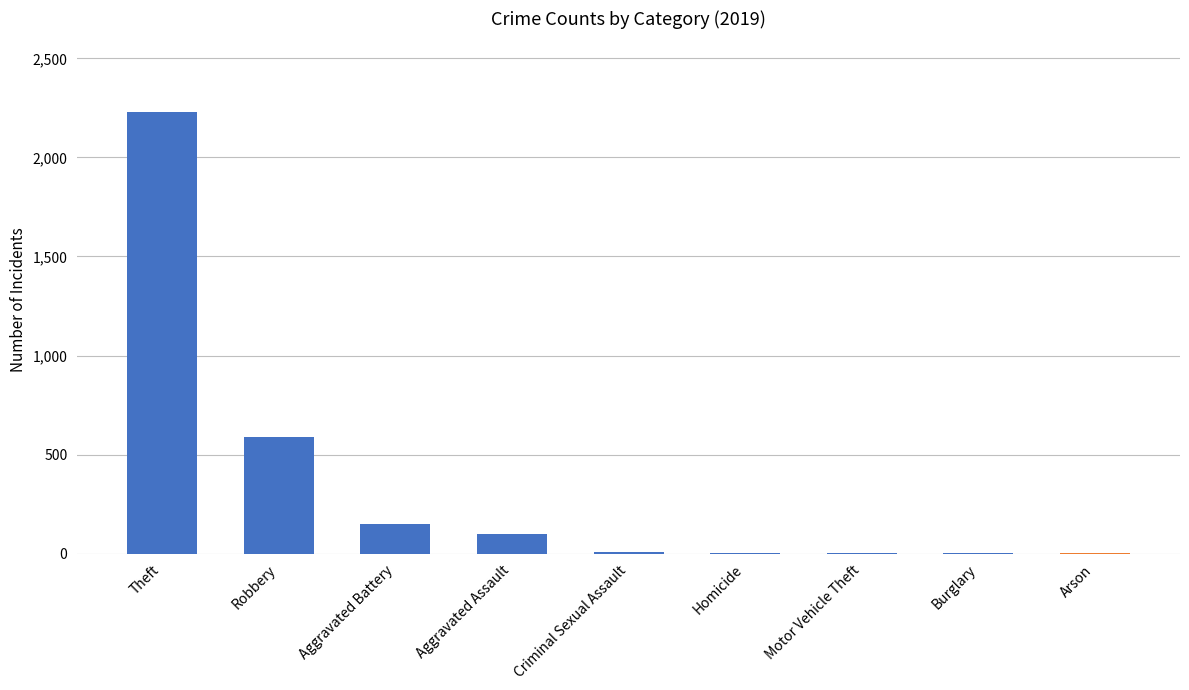

Between Burglary and Aggravated Assault, which is larger?

Aggravated Assault